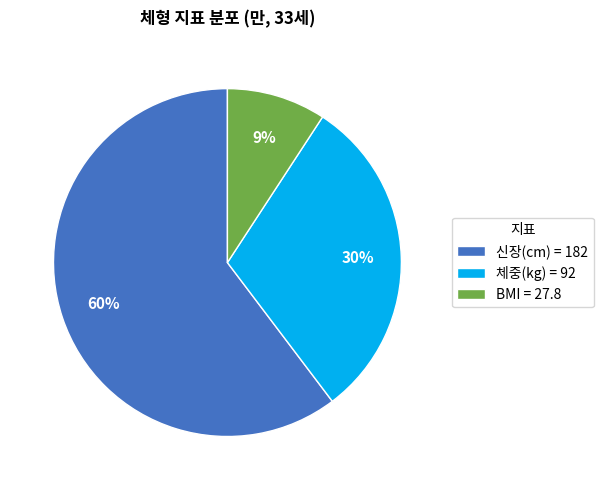

True or false: 체중(kg) = 92 accounts for 30% of the total.

True